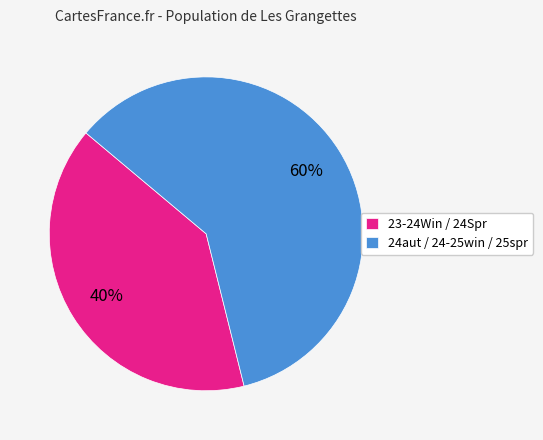

To the nearest percent, what is the difference between the largest and smallest slice percentages?

20%